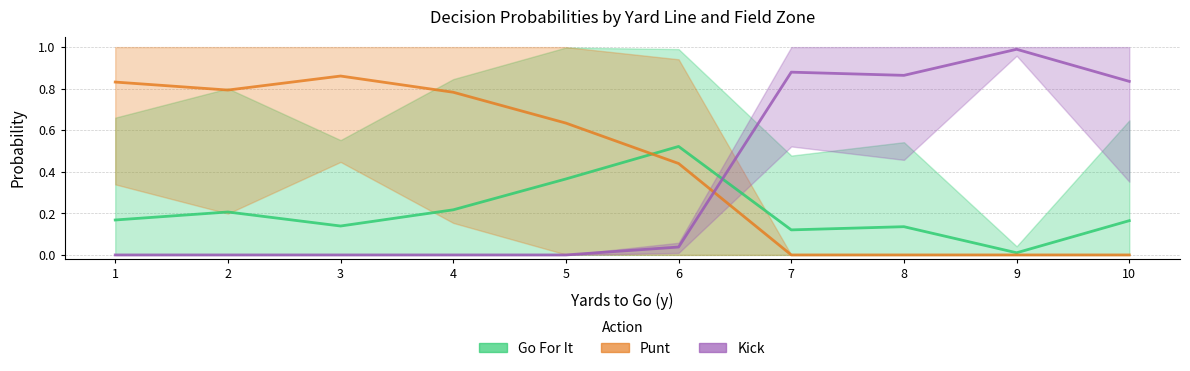

Between 1 and 9, which series saw the biggest shift?

Kick